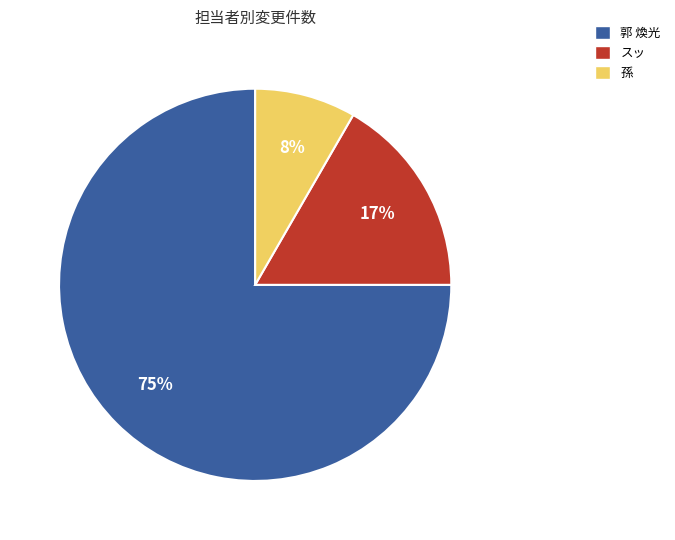

Count the number of slices in the pie.

3